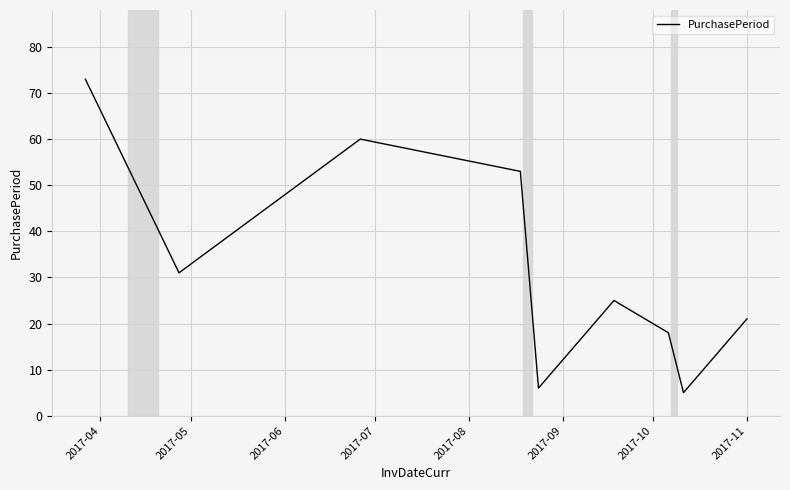

What is the maximum value shown in the chart?

73